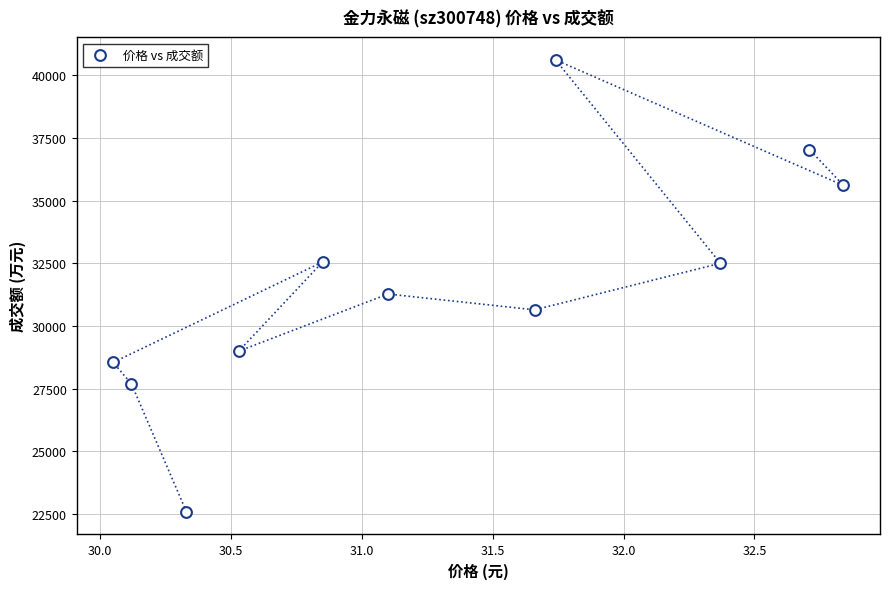

What Y value in the scatter plot is closest to 31600?

31273